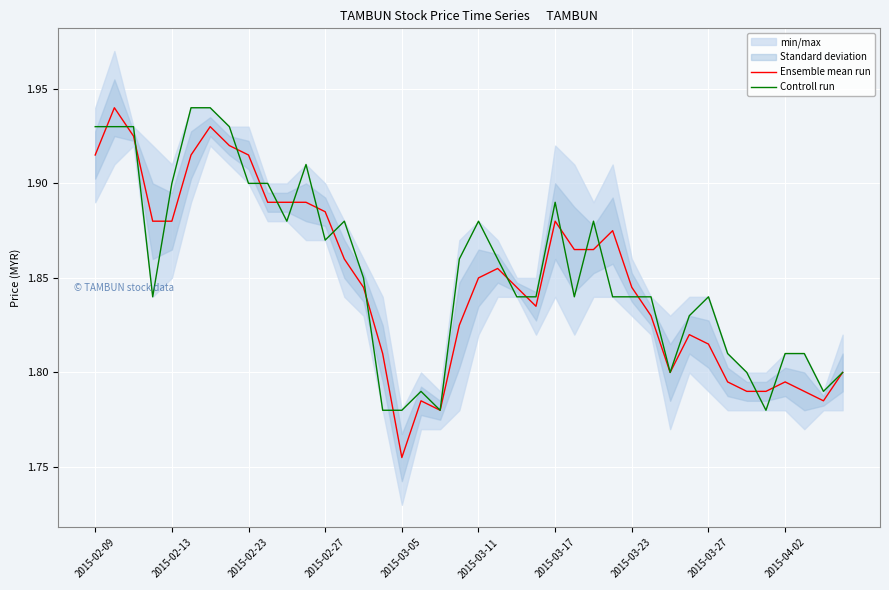

List the series in order of their overall mean, lowest first.

Ensemble mean run, Controll run